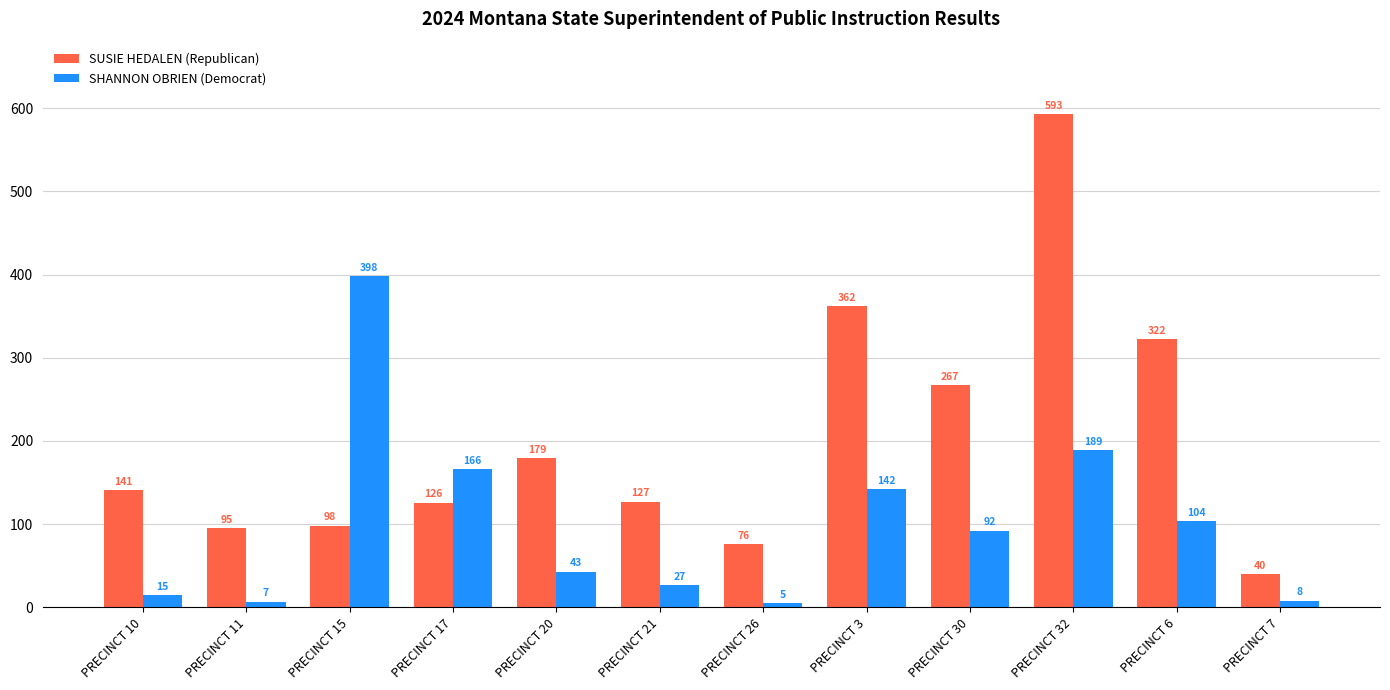

List the series in order of their overall mean, lowest first.

SHANNON OBRIEN (Democrat), SUSIE HEDALEN (Republican)